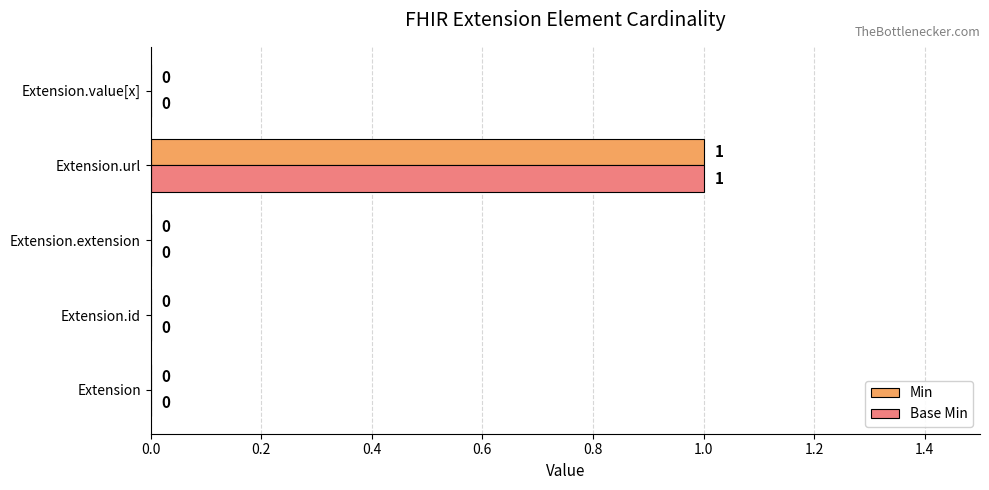

At which category is the sum across all series the highest?

Extension.url